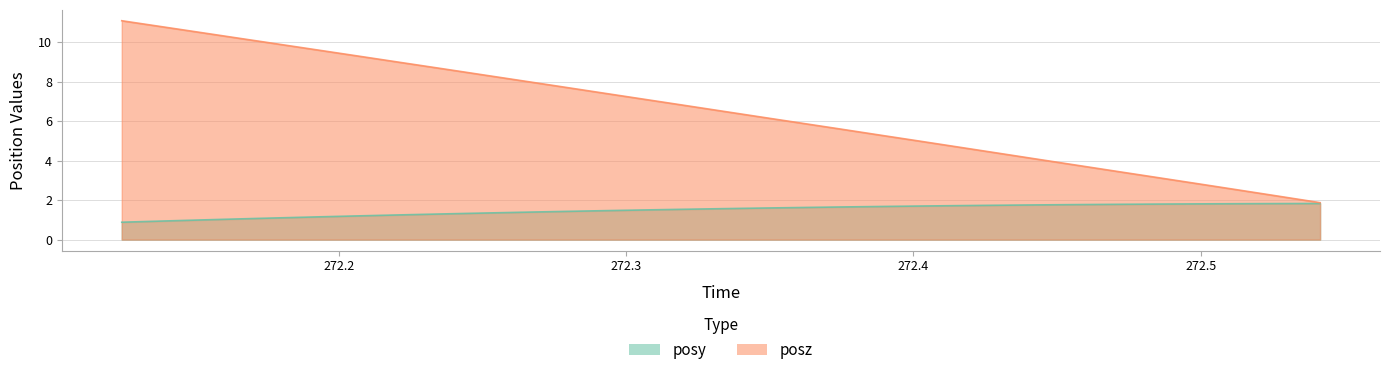

True or false: posz has a value of 11.2 at 272.3191.

False